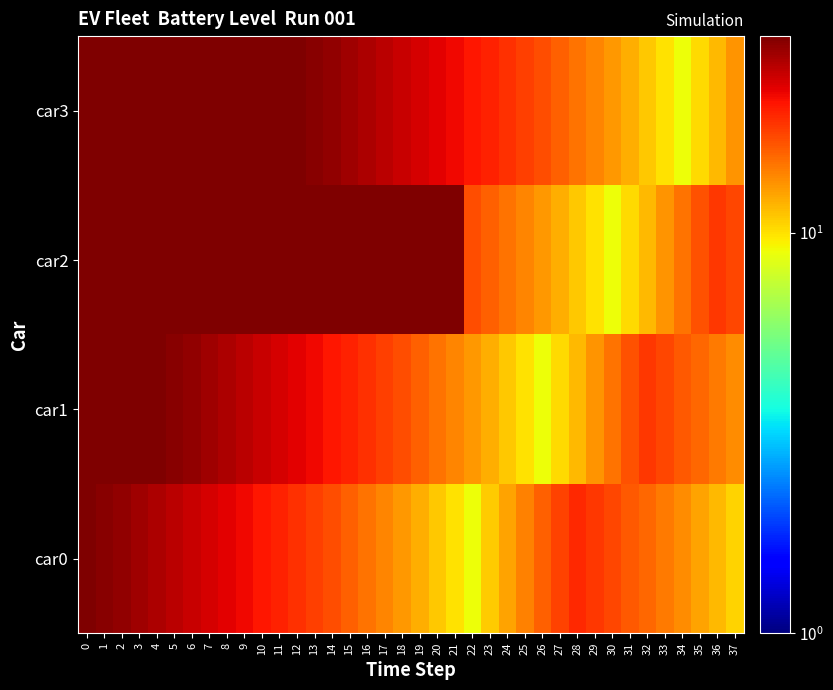

At how many categories does at least one series exceed 28?

22